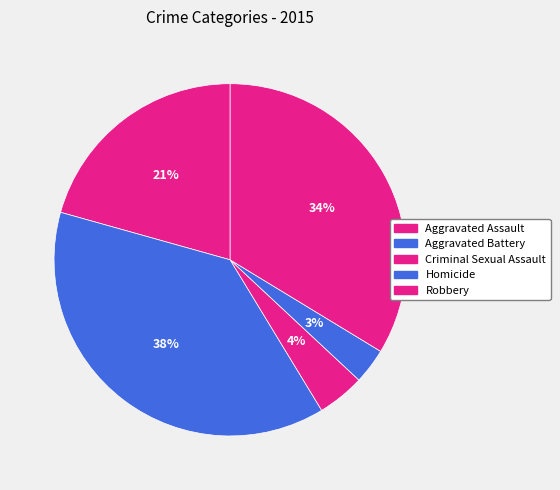

To the nearest percent, what is the difference between the largest and smallest slice percentages?

35%